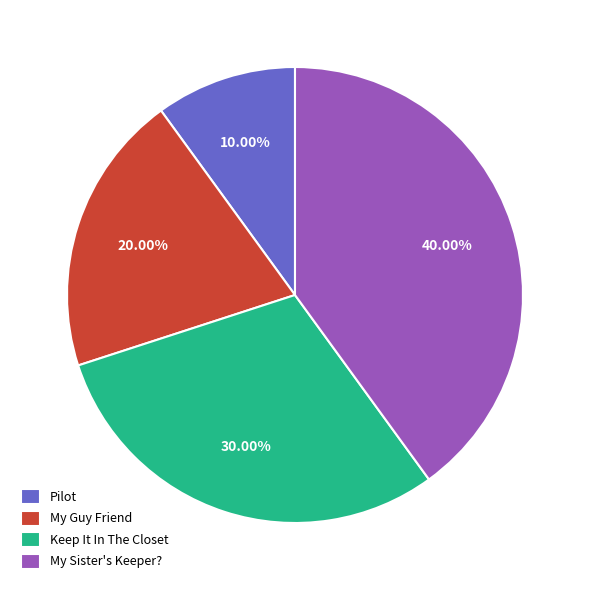

Is there a majority slice in this chart?

No